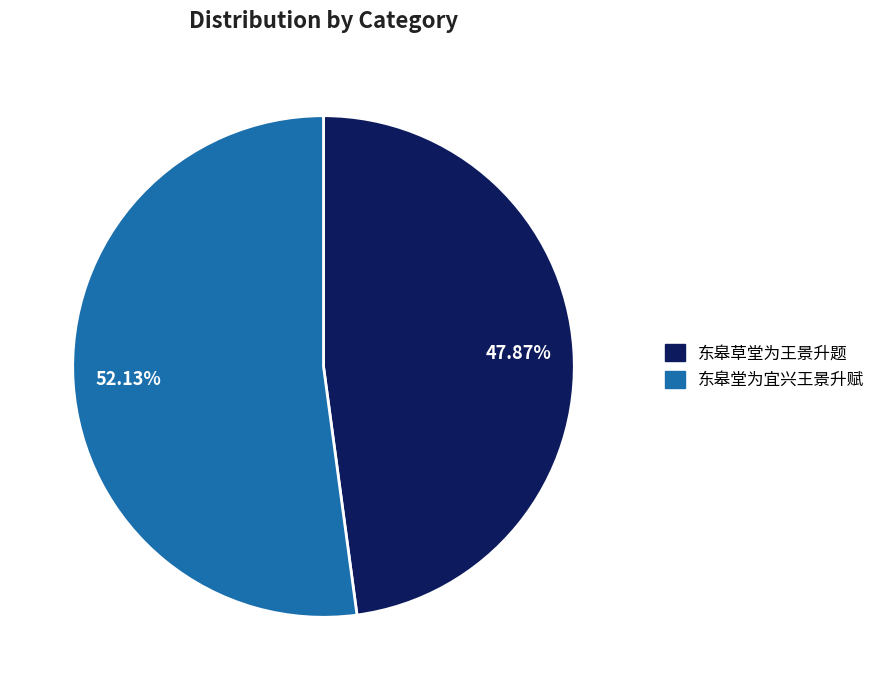

Does 东皋堂为宜兴王景升赋 account for over 50% of the chart?

Yes